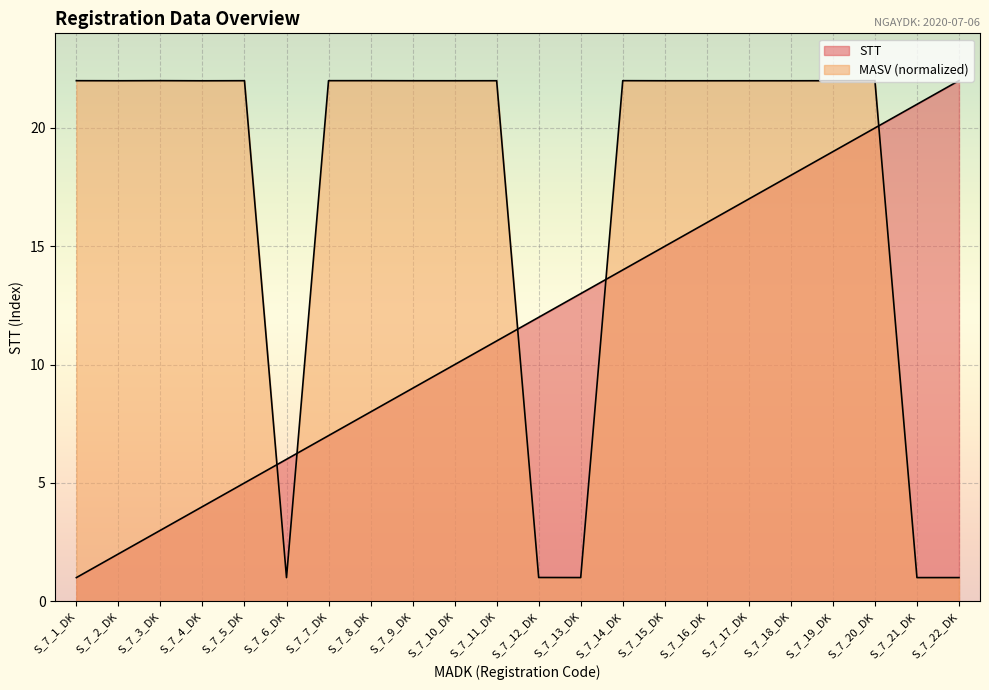

How many times do MASV and STT cross each other?

5